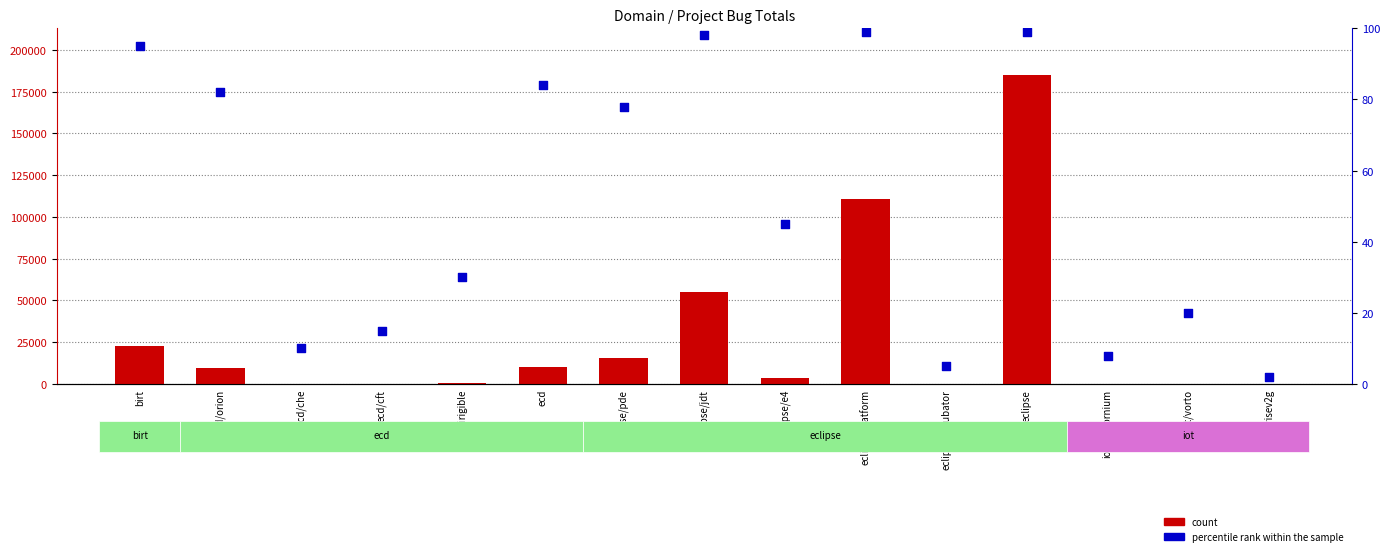

Which series reaches the minimum Y coordinate?

count